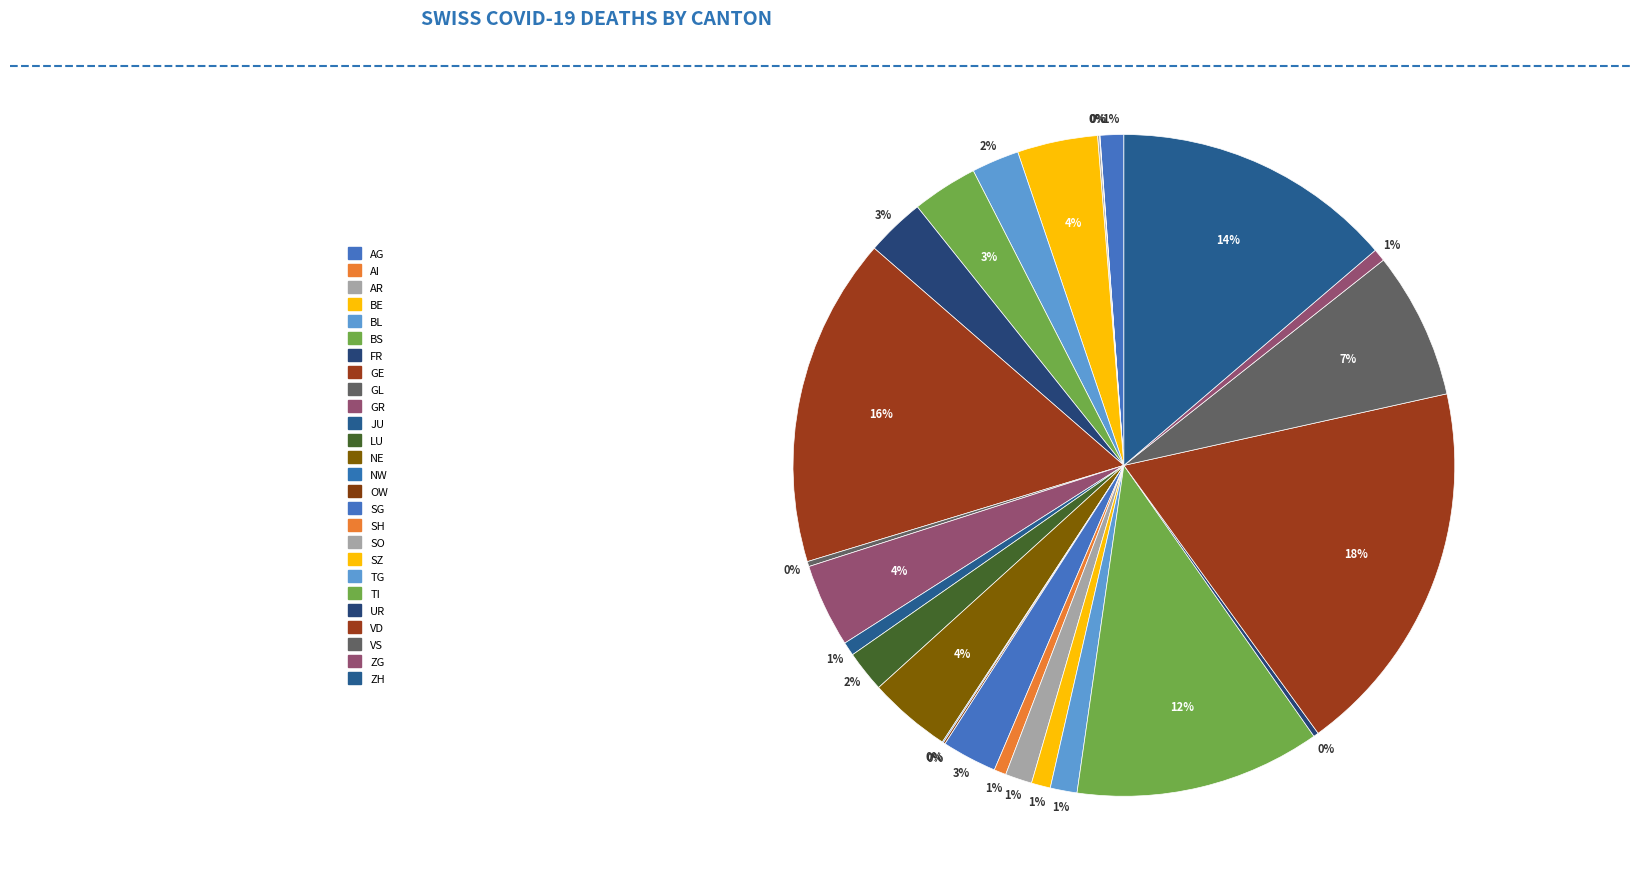

What is the largest slice in the pie chart?

VD